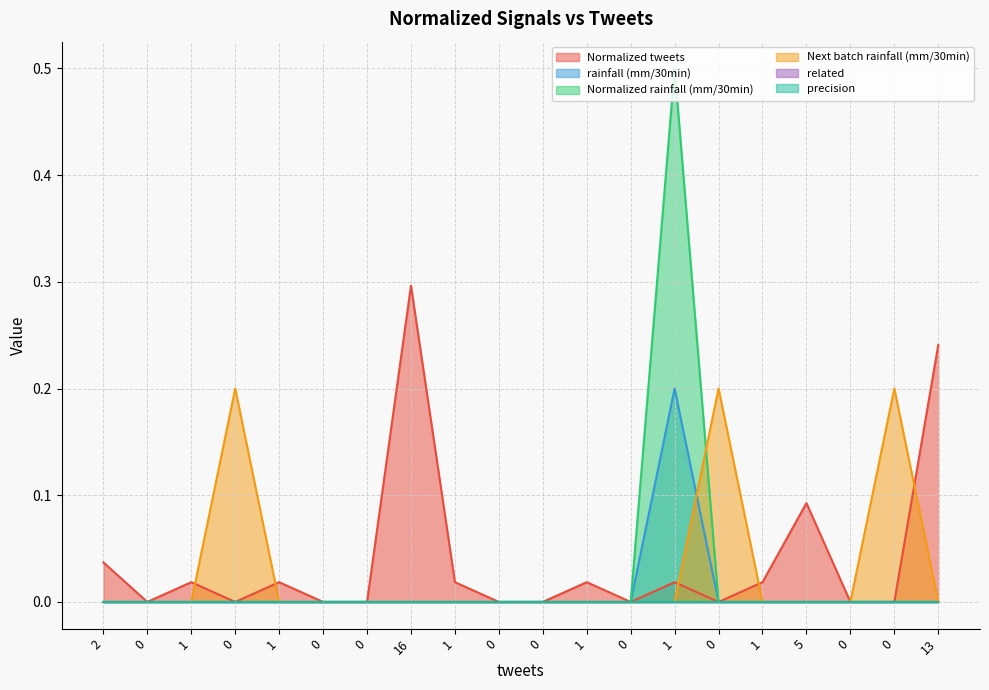

What is the sum of all Next batch rainfall (mm/30min) values?

0.6